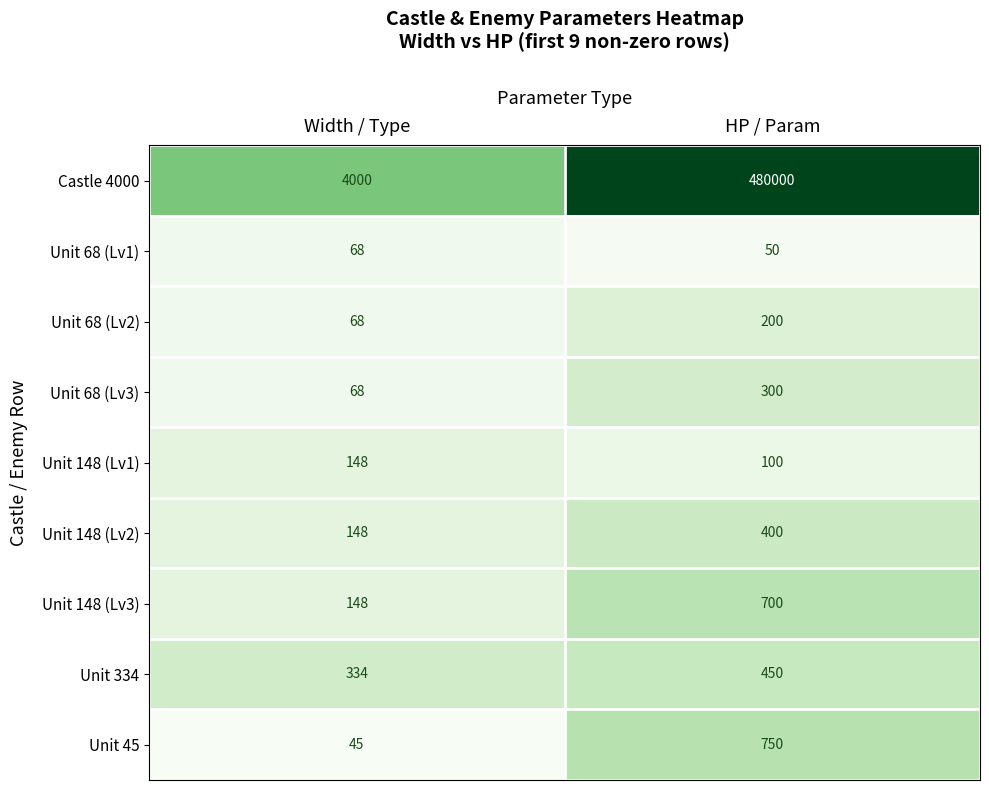

Count the number of data series in this chart.

9